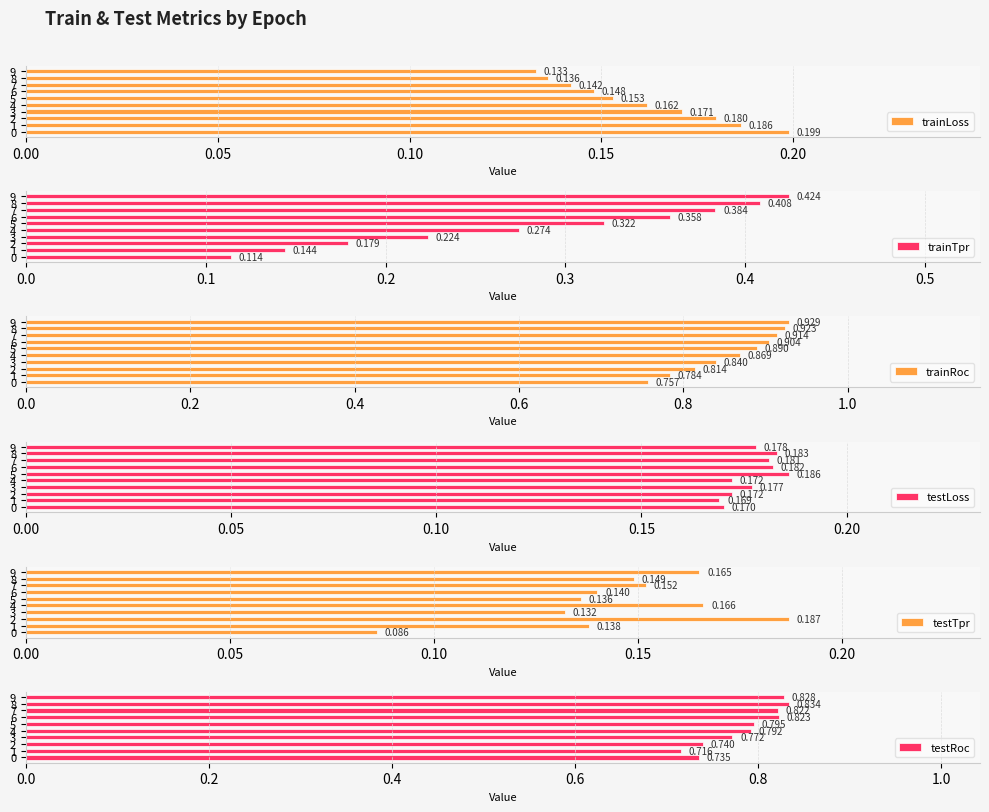

What is the minimum value shown in the chart?

0.1